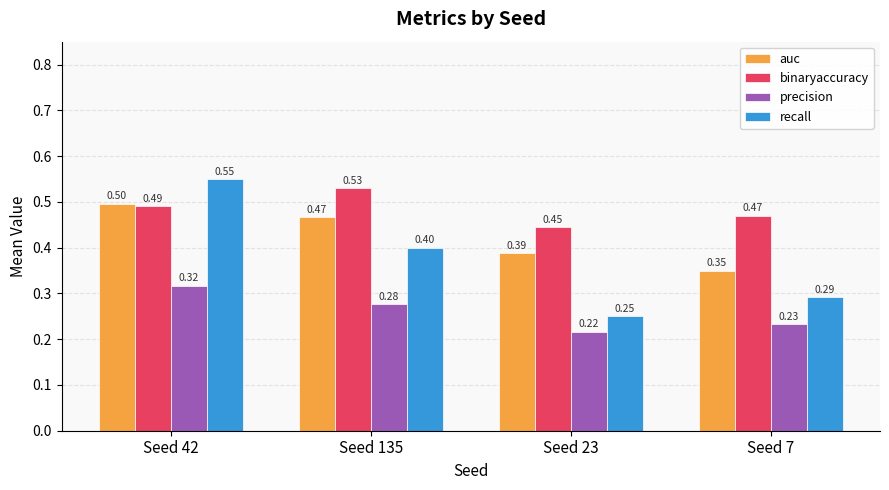

What are all the series names shown in the legend?

auc, binaryaccuracy, precision, recall